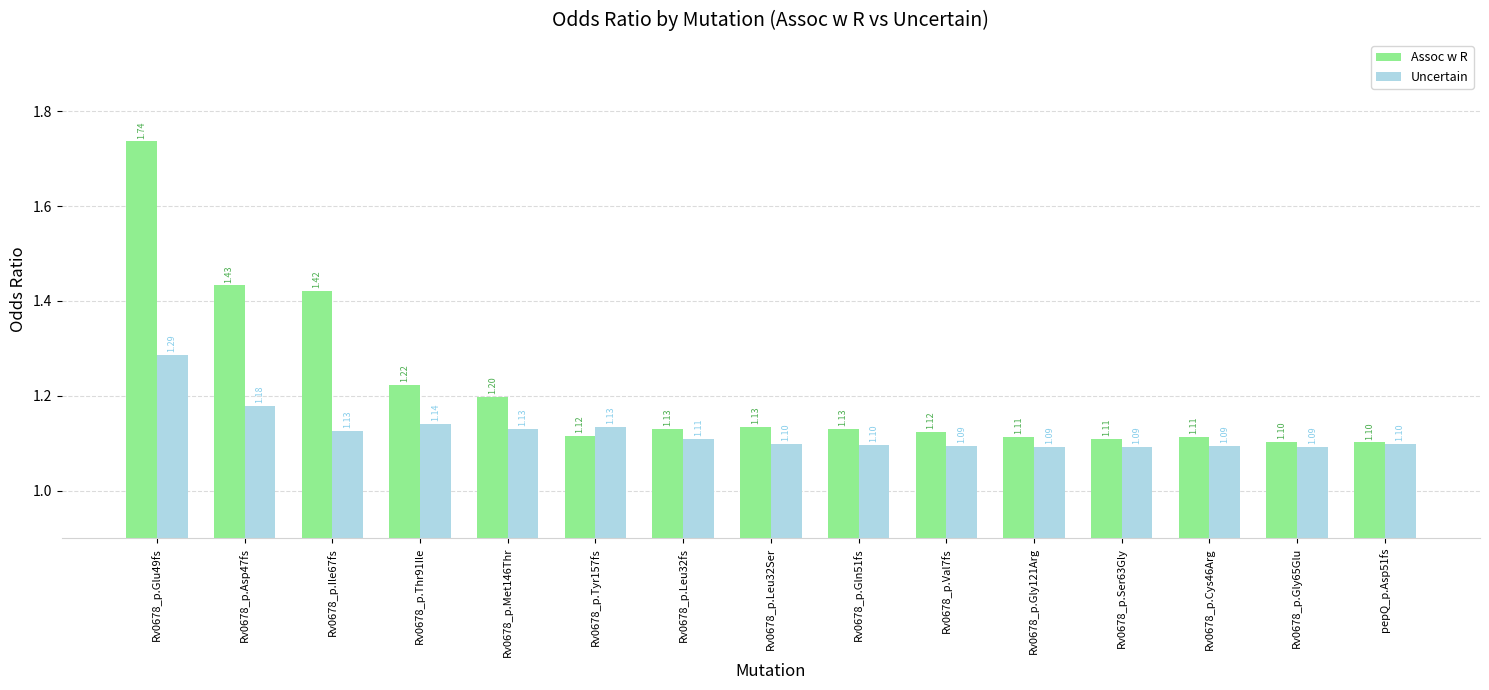

At Rv0678_p.Gly65Glu, list the series in order from largest to smallest.

Assoc w R, Uncertain